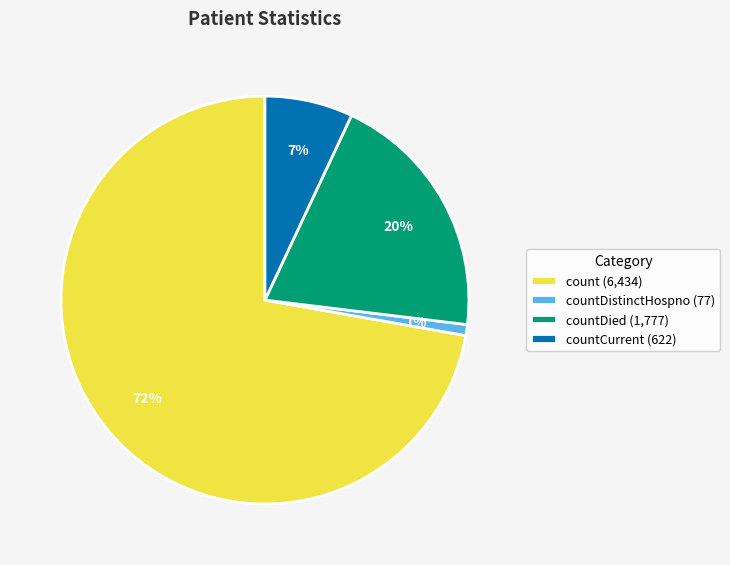

Which slice represents more than half of the pie?

count (6,434)